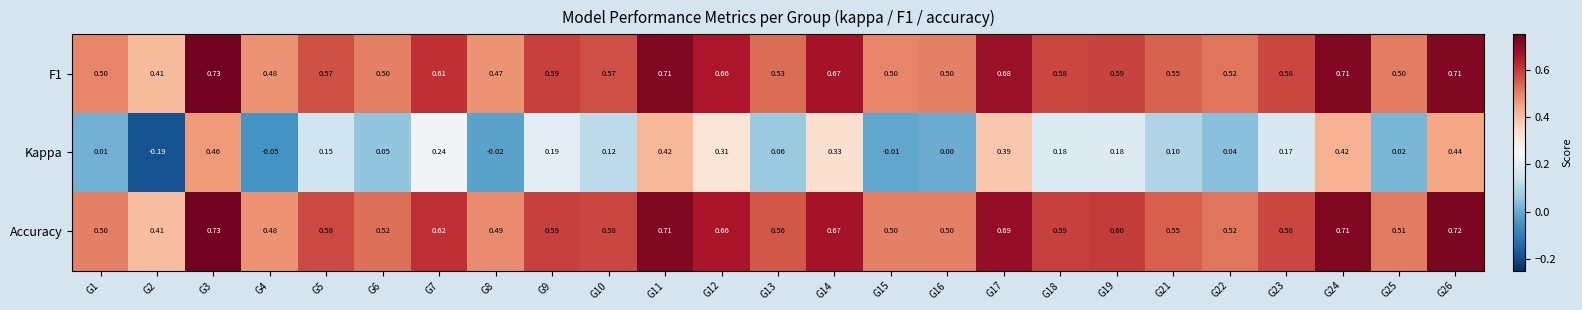

Which series has the largest total across all categories?

Accuracy